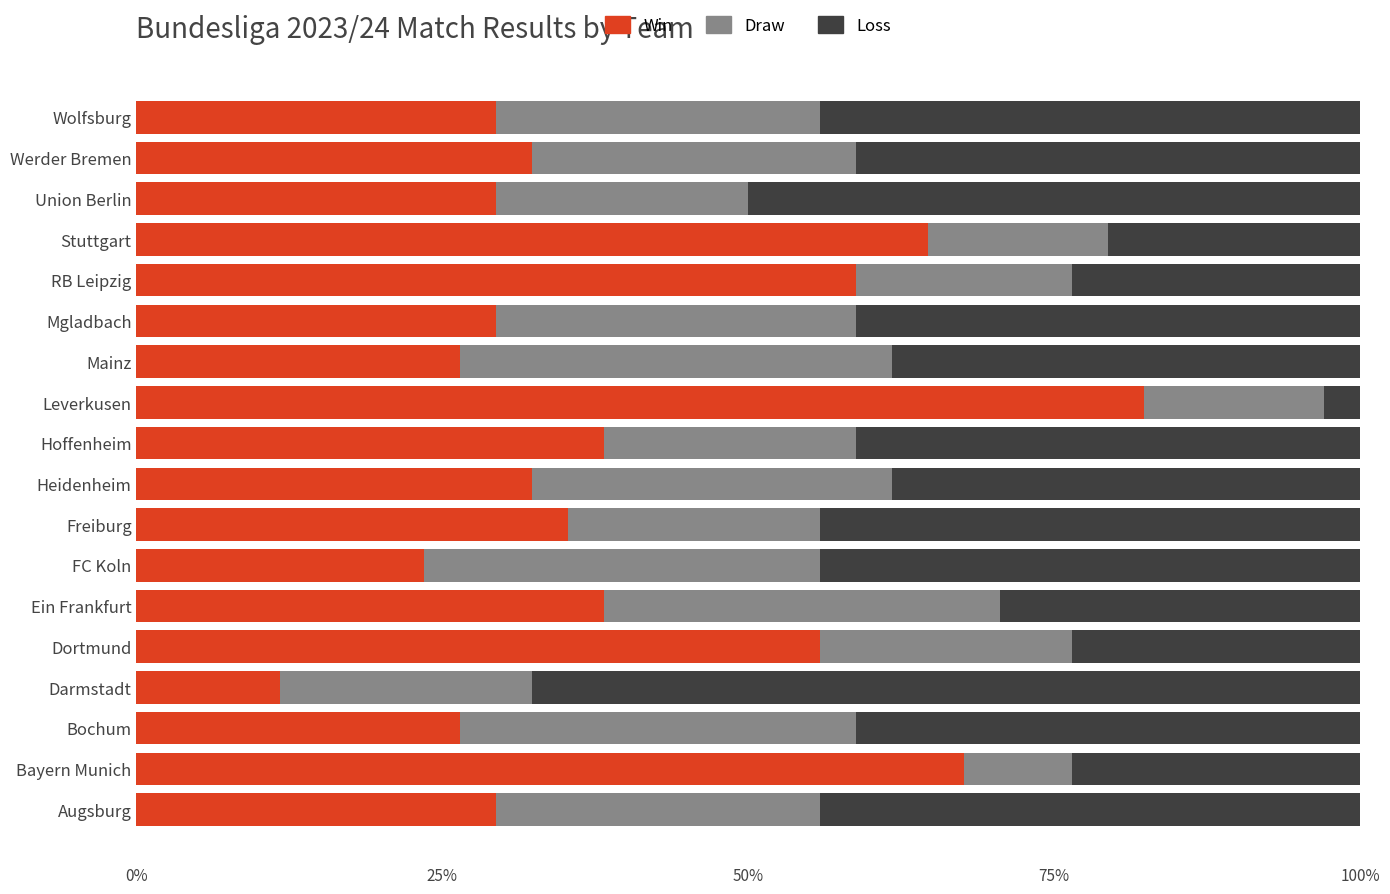

Is it true that Win equals 122.5 at Leverkusen?

False